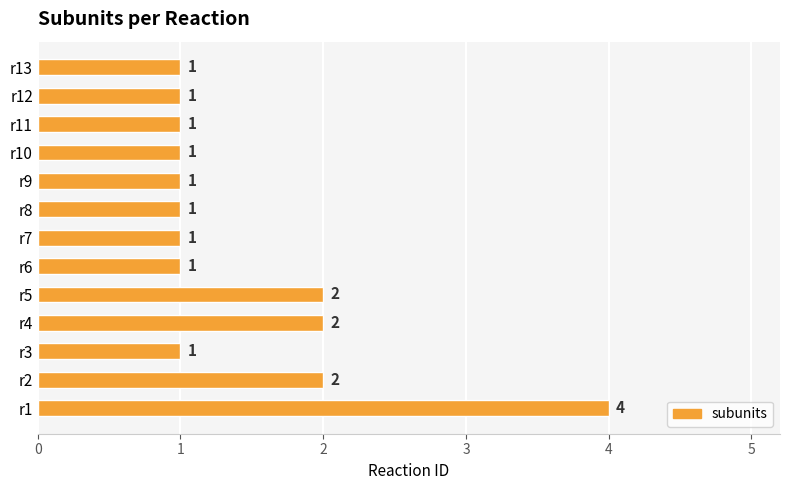

What is the sum of all values?

19